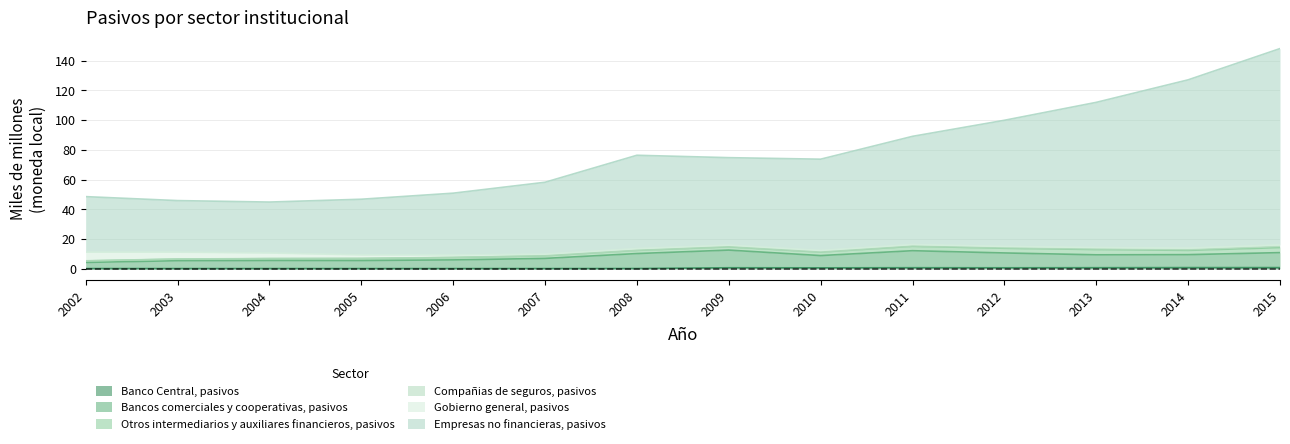

Where is the first local maximum for Bancos comerciales y cooperativas, pasivos?

2004